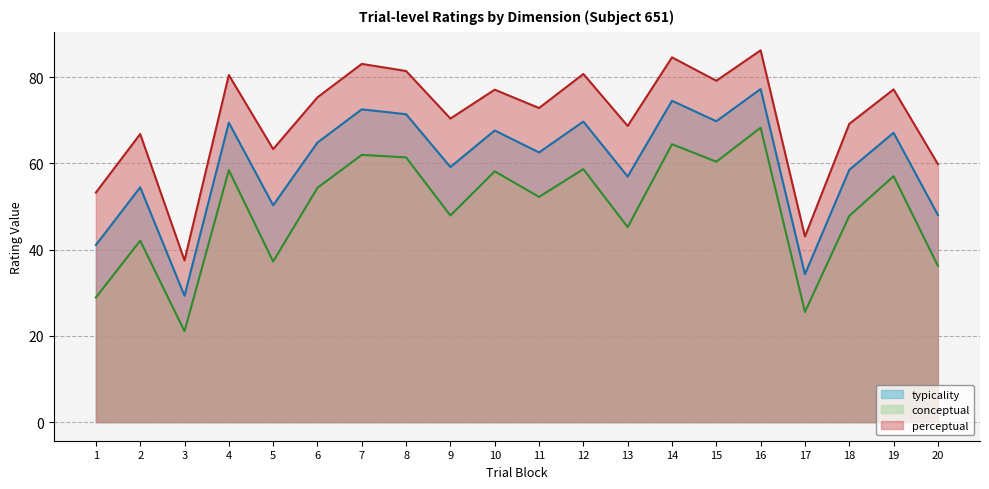

True or false: typicality and perceptual cross at least once.

False